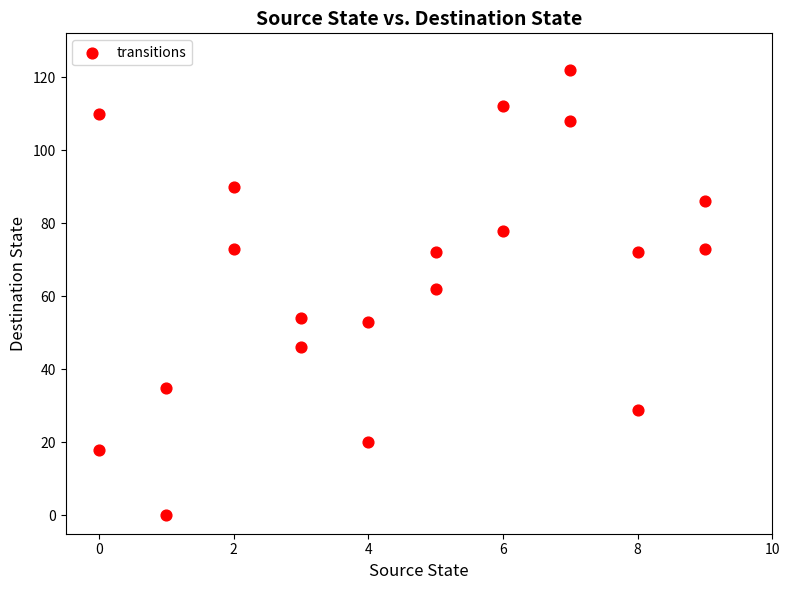

What is the range of Y values (max minus min)?

122